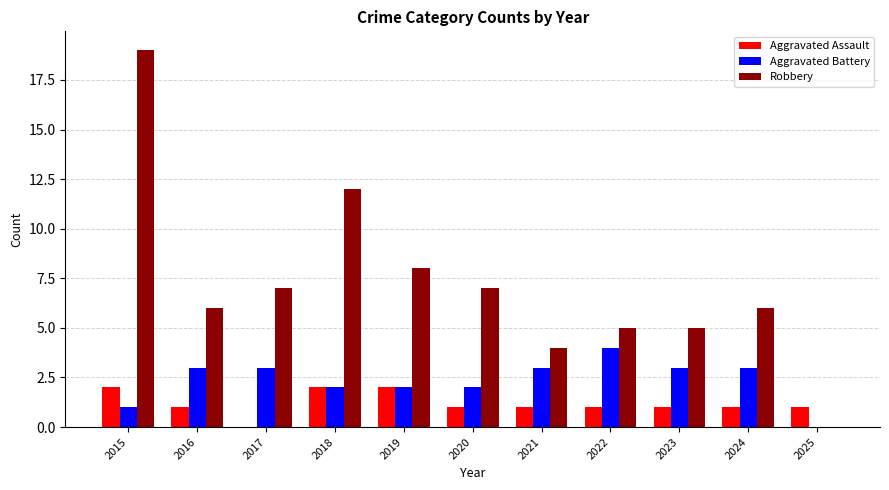

Reading left to right, what are all the values shown in this chart?

Aggravated Assault: 2	1	0	2	2	1	1	1	1	1	1
Aggravated Battery: 1	3	3	2	2	2	3	4	3	3	0
Robbery: 19	6	7	12	8	7	4	5	5	6	0